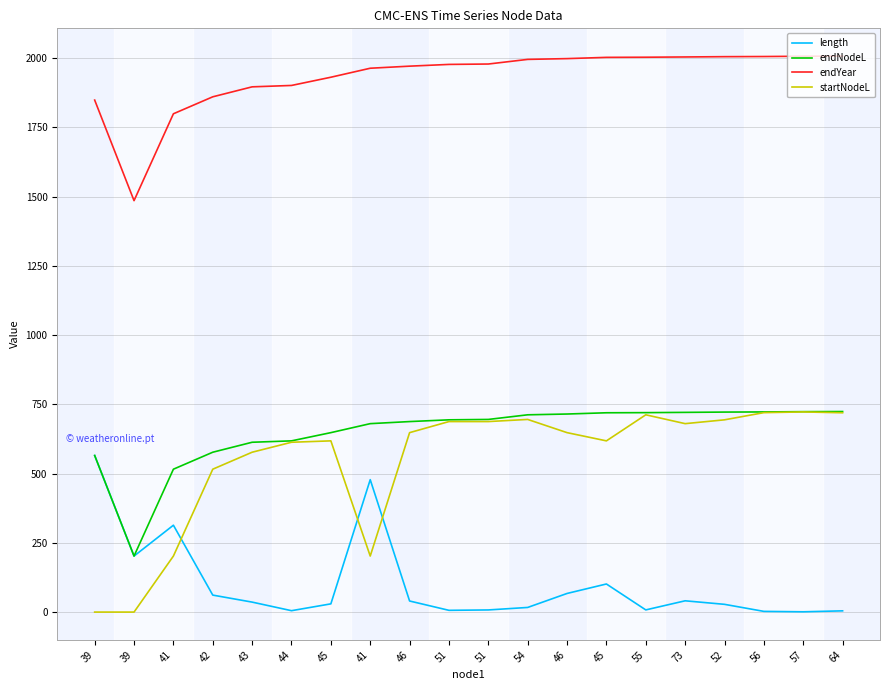

Between 39 and 45, which is larger?

39